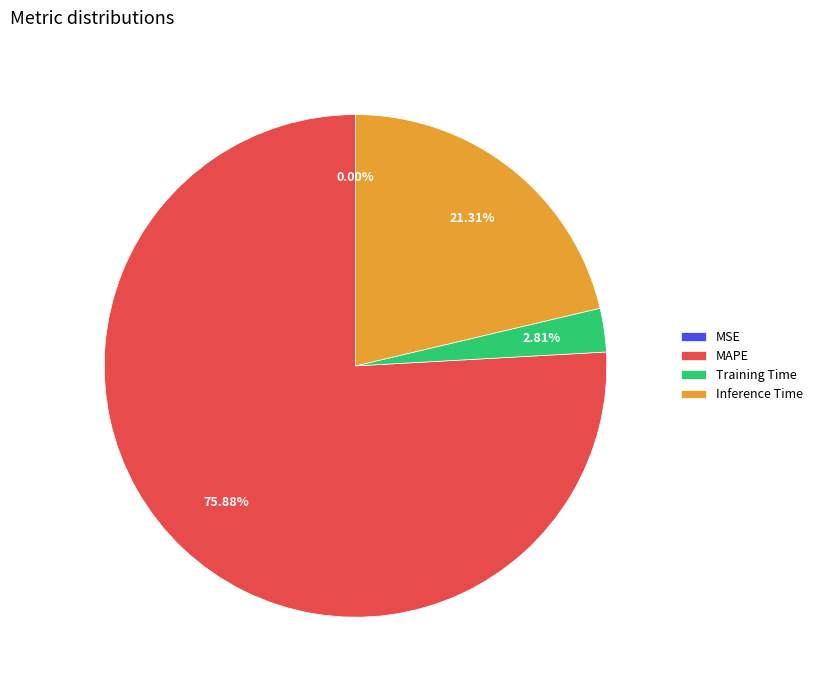

True or false: MAPE accounts for 69% of the total.

False